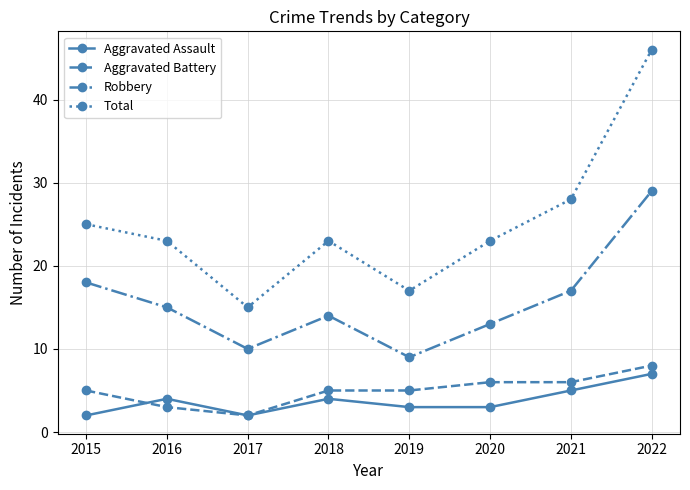

Count the number of categories in the chart.

8